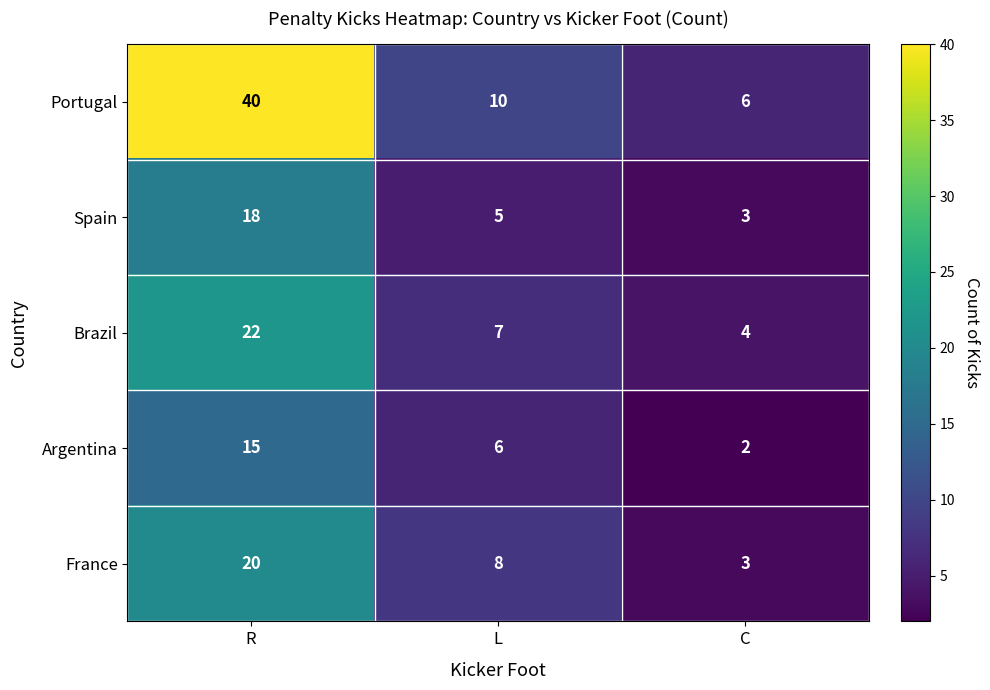

How many values in the Brazil series are below 7?

1